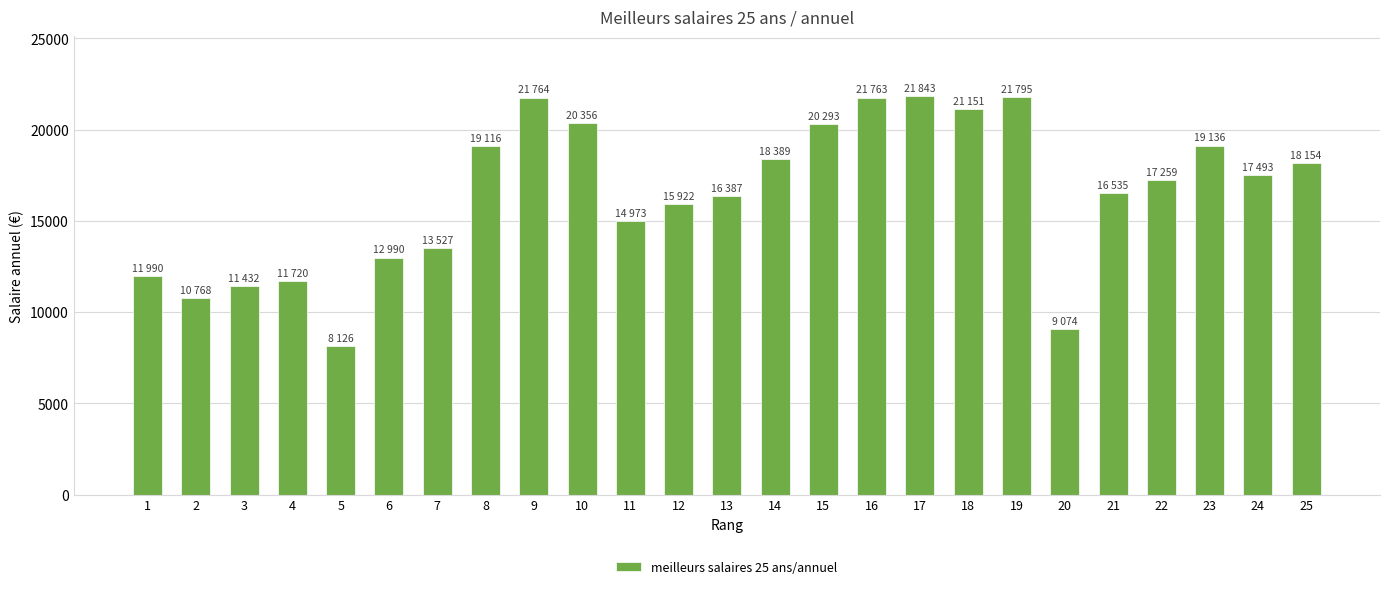

What is the ratio of the value at 22 to the value at 14?

0.9